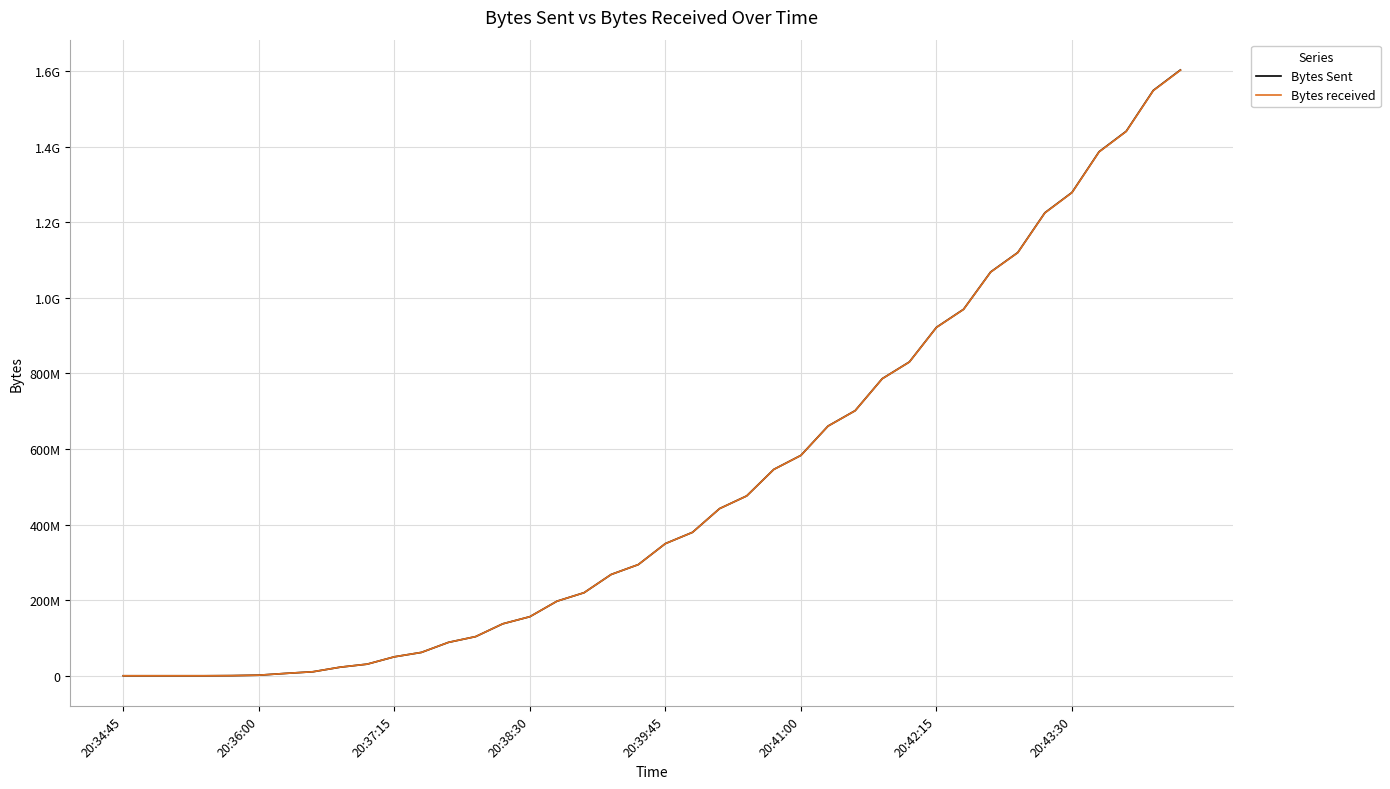

Reading left to right, what are all the values shown in this chart?

Bytes Sent: 45	45	82	91	365708	1538199	6283708	10626783	22693009	30752195	50123202	61781818	88413142	103588436	137425778	156254496	197249781	219733564	267968247	294056164	349635046	379437003	442230733	475774979	545911037	583027628	660528594	701246759	785885251	830103215	921674087	969401390	1068181893	1119518698	1224753276	1278477147	1386235467	1440293631	1548453069	1602524440
Bytes received: 189	189	312	352	369856	1545525	6295778	10643566	22714202	30774826	50146226	61806061	88431960	103606562	137437064	156261598	197247505	219726138	267945139	294027102	349588427	379380516	442154633	475687683	545797457	582902126	660374416	701077228	785684491	829885181	921419290	969128655	1067869101	1119185180	1224374435	1278072084	1385774180	1439803586	1547899613	1601939570